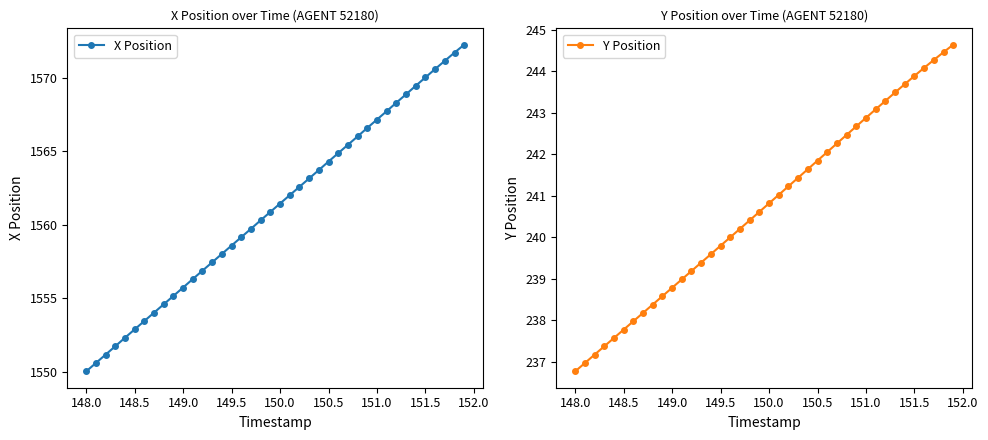

What is the difference between the second highest and minimum values in the X Position series?

21.7